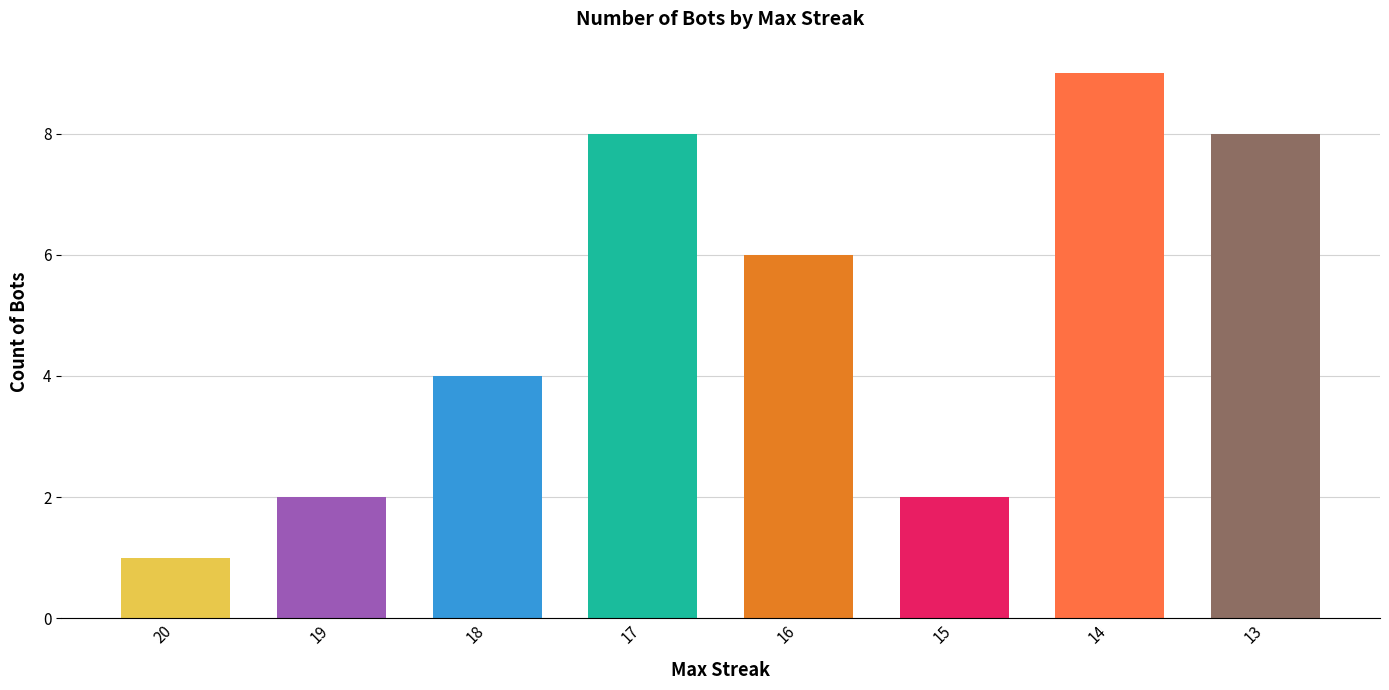

The chart shows a value of 6 at 16. True or false?

True